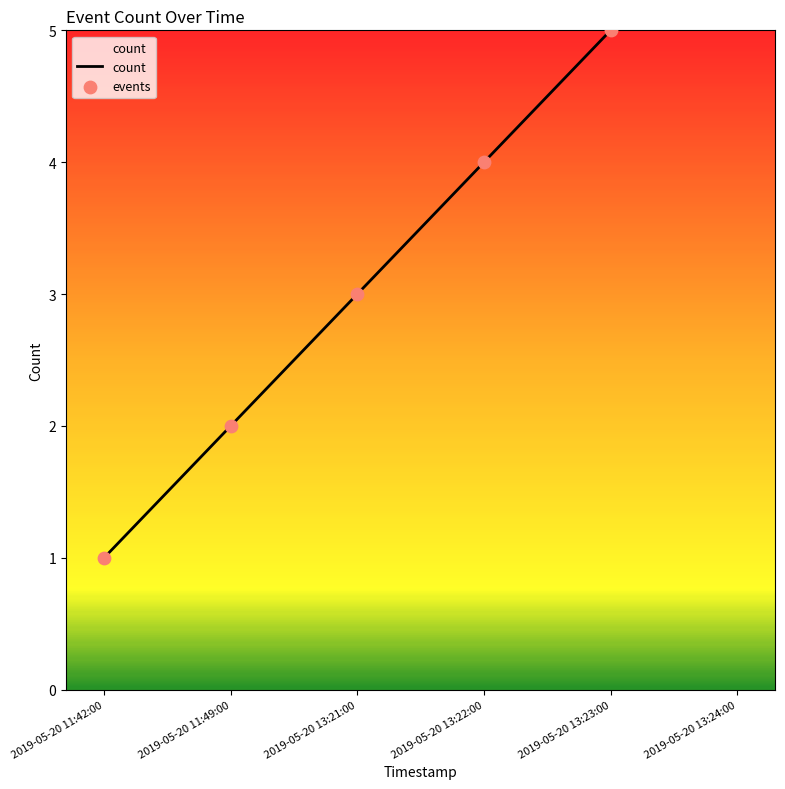

Which series has the largest total across all categories?

count